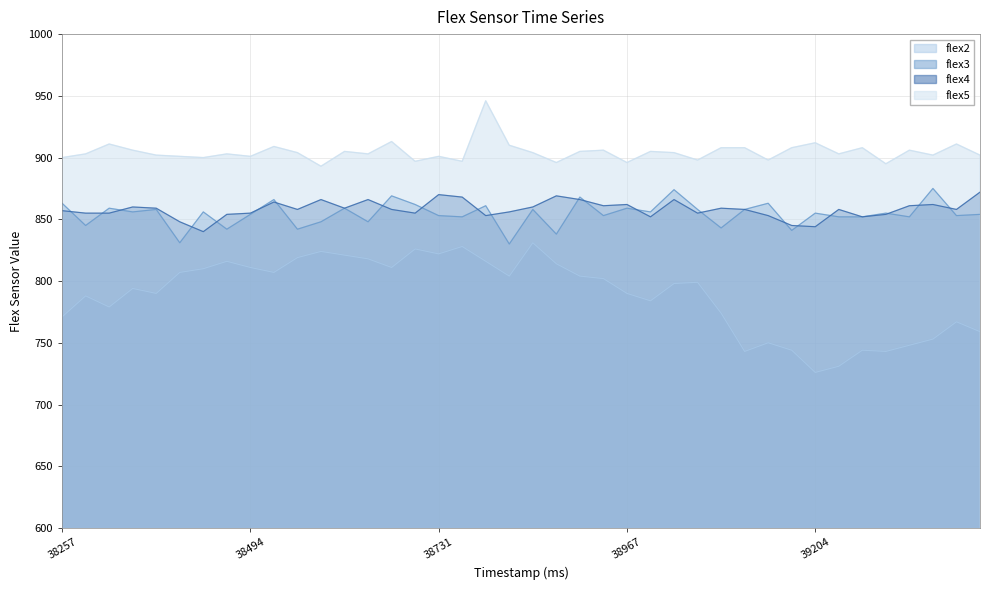

What is the maximum value for flex2?

831